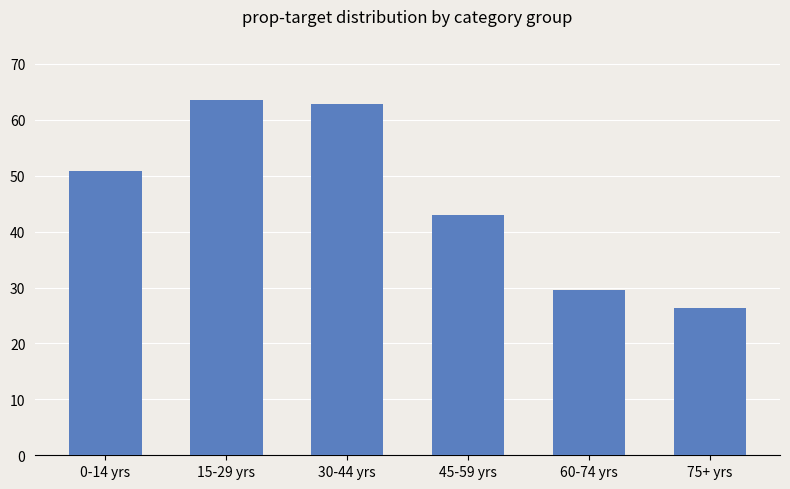

Reading left to right, transcribe all the data shown in this chart.

0-14 yrs=50.8	15-29 yrs=63.5	30-44 yrs=62.9	45-59 yrs=42.9	60-74 yrs=29.6	75+ yrs=26.3